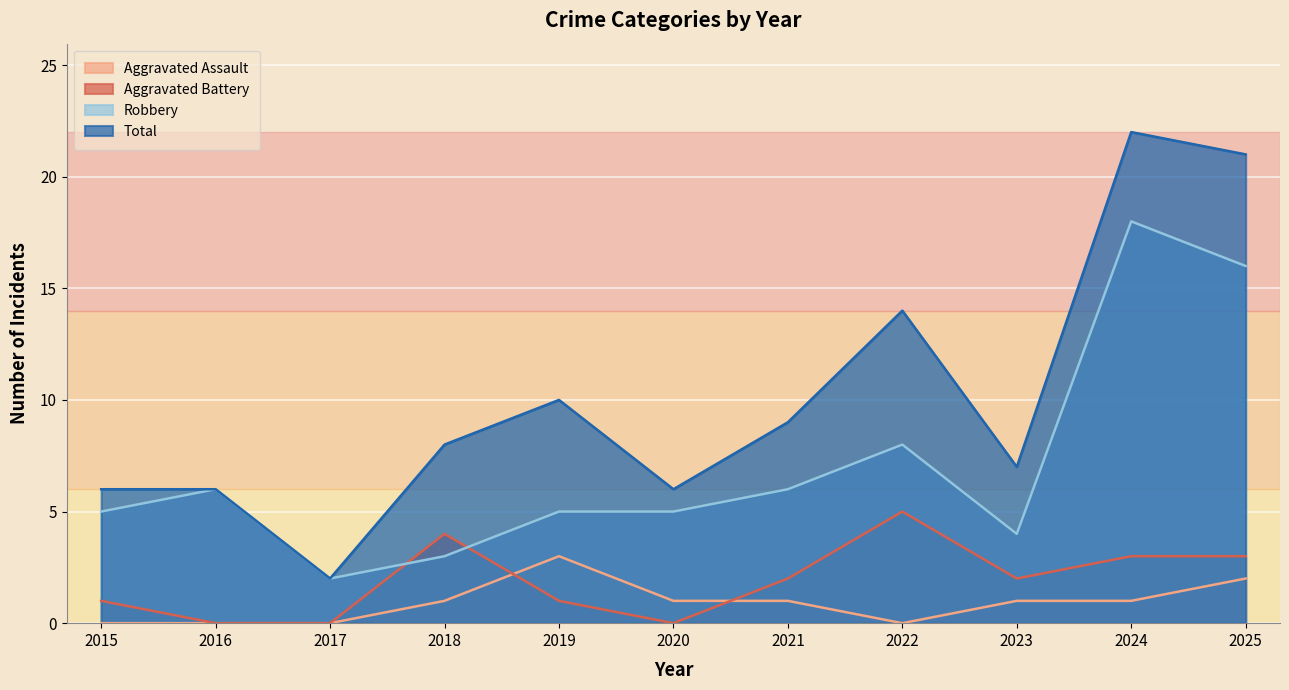

Does the chart display data point markers on the line(s)?

No